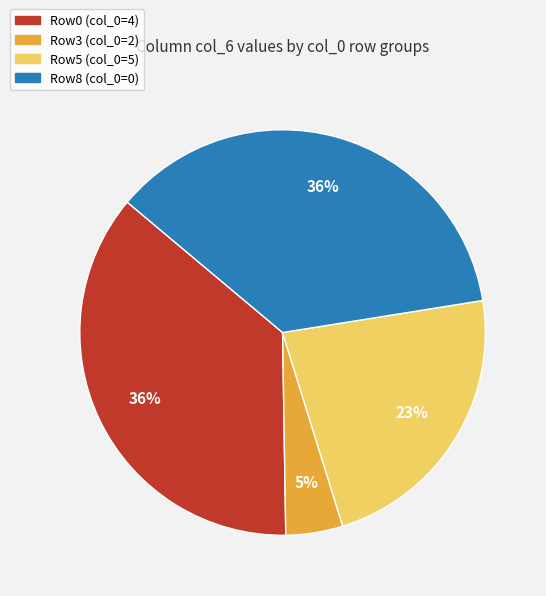

To the nearest percent, what percentage of the pie is Row3 (col_0=2)?

5%